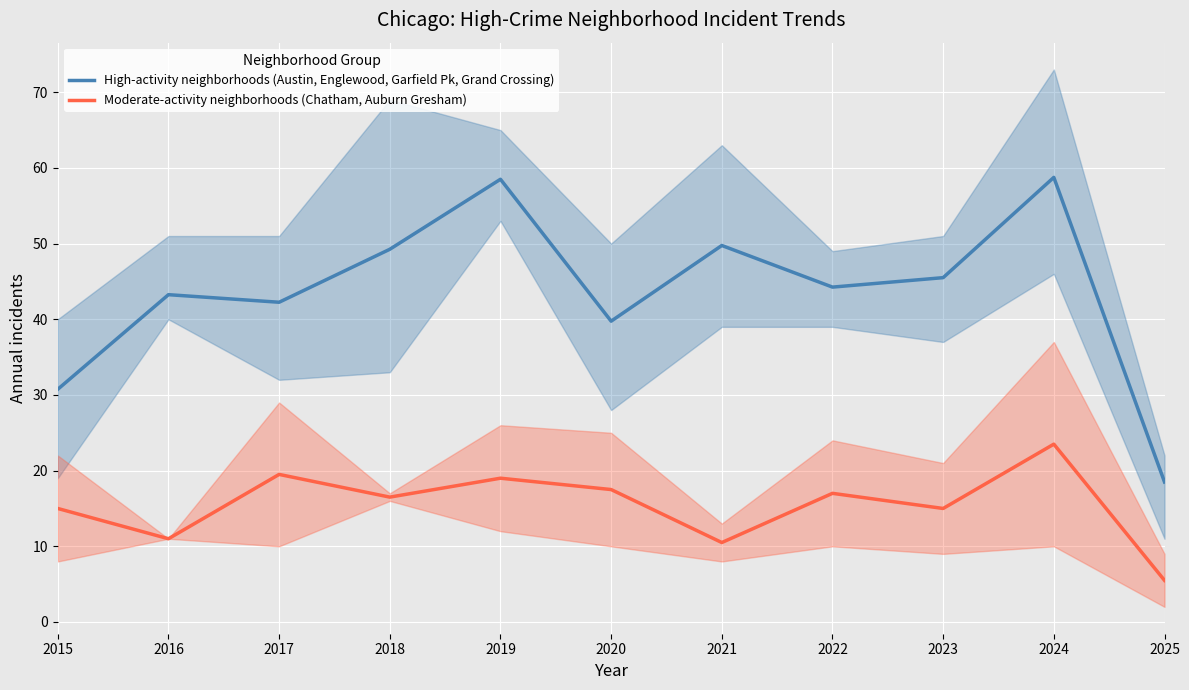

Rank the series by their maximum value, from lowest to highest.

Moderate-activity neighborhoods (Chatham, Auburn Gresham), High-activity neighborhoods (Austin, Englewood, Garfield Pk, Grand Crossing)